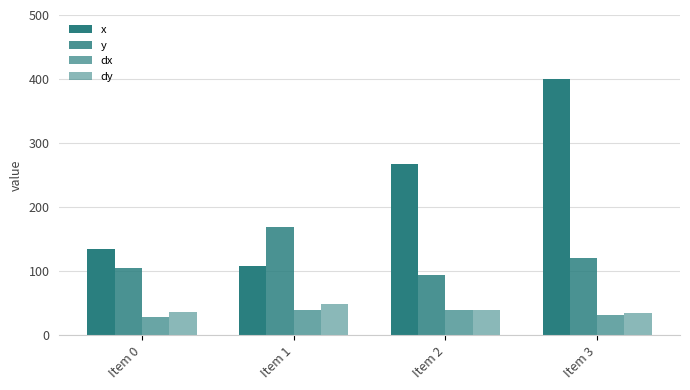

How many data points in dy are above 39?

2